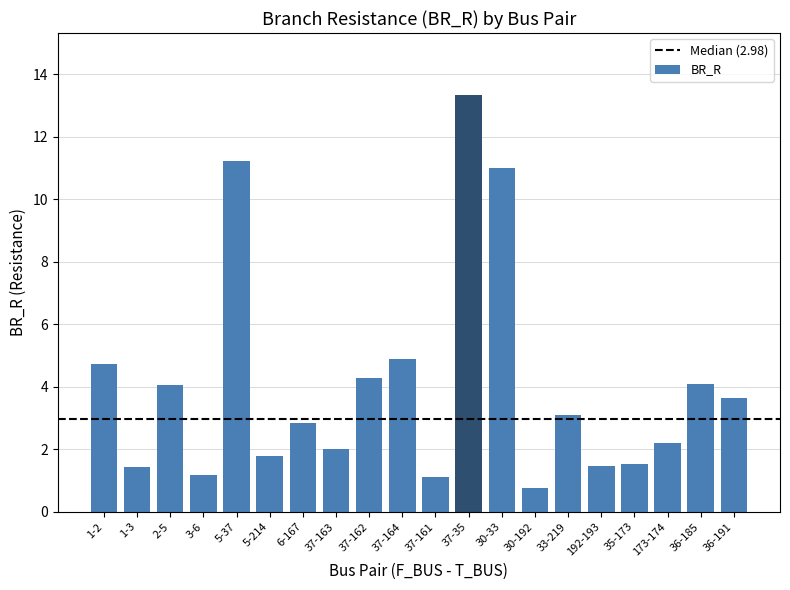

What is the change in value from 30-33 to 33-219?

-7.9